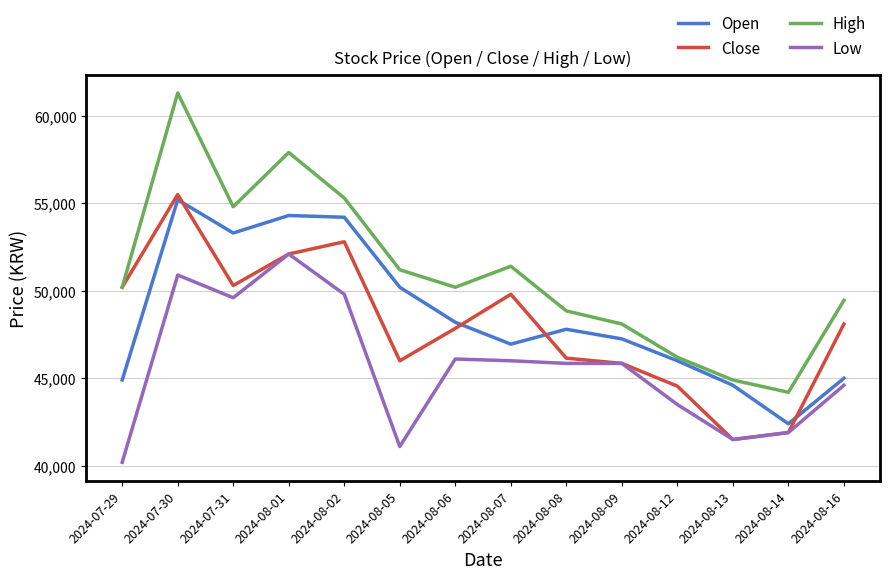

True or false: Low and High cross at least once.

False